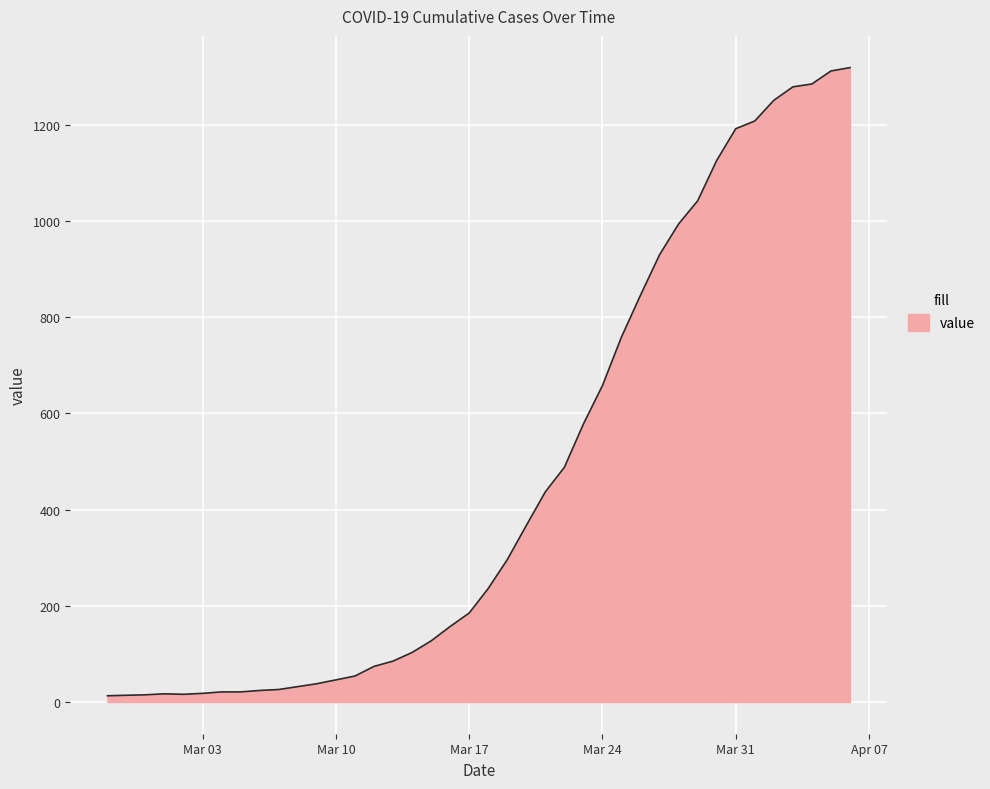

What is the difference between the maximum and minimum values?

1306